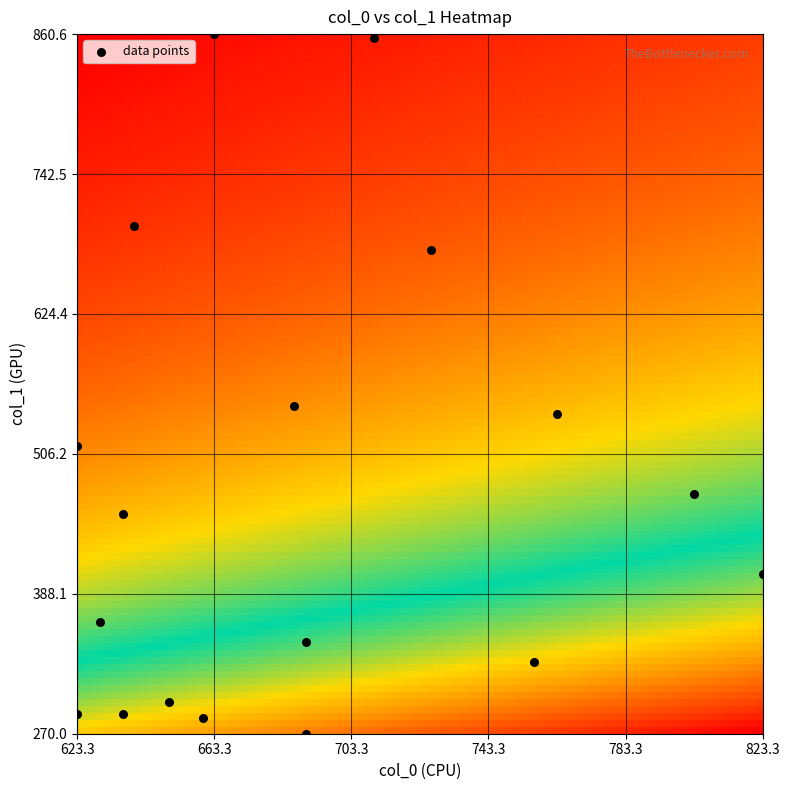

What is the range of X values (max minus min)?

200.0